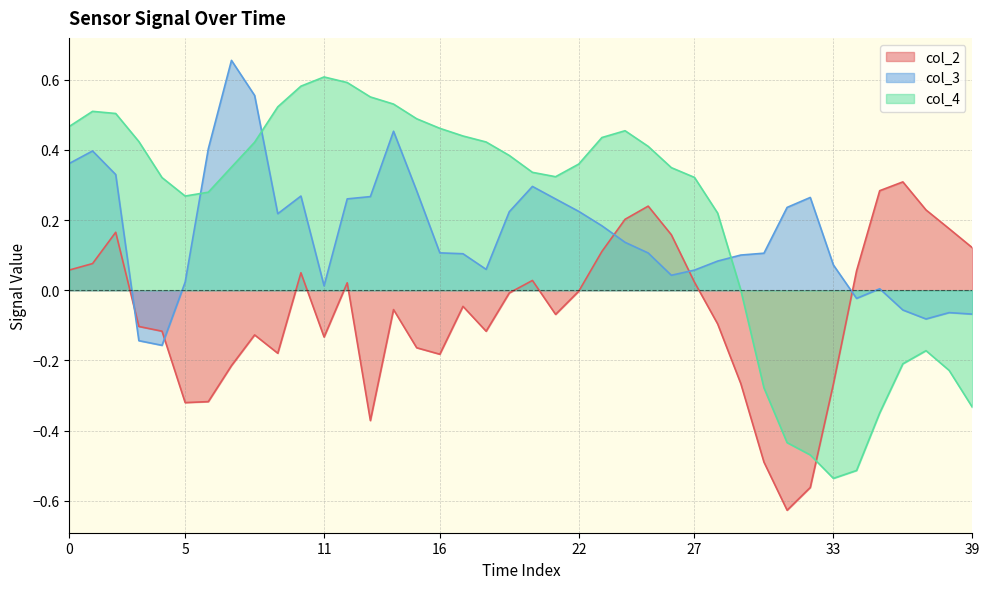

What is the average value of the col_3 series?

0.2